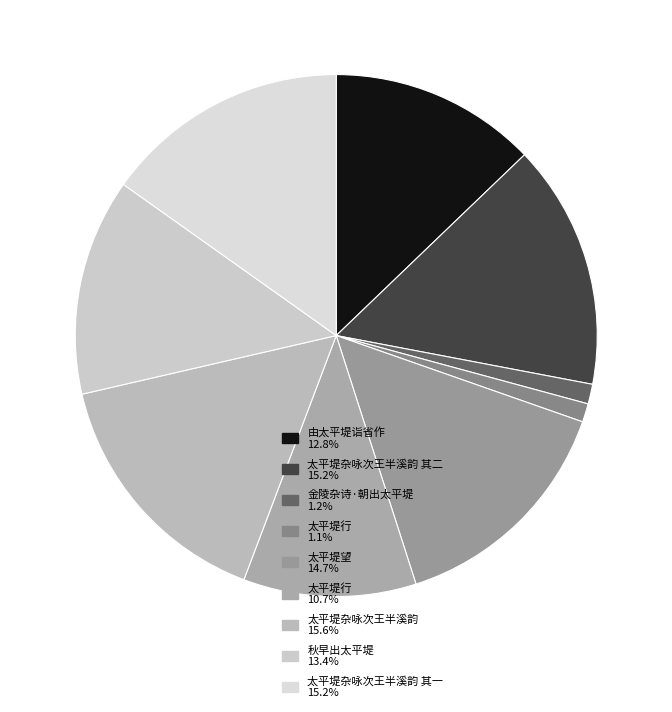

How many slices are in this pie chart?

9